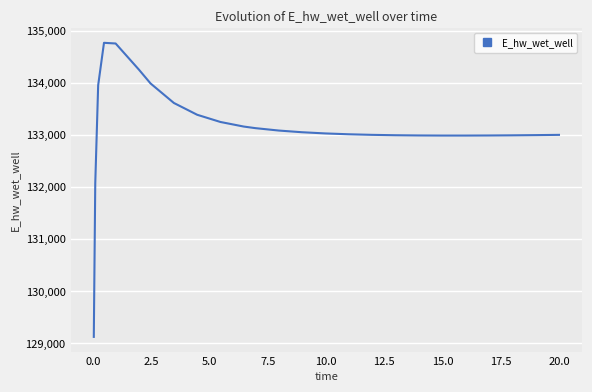

What is the minimum value shown in the chart?

129124.4